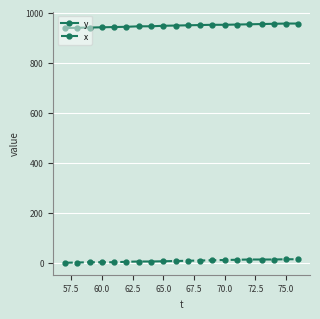

Which series has the largest total across all categories?

y